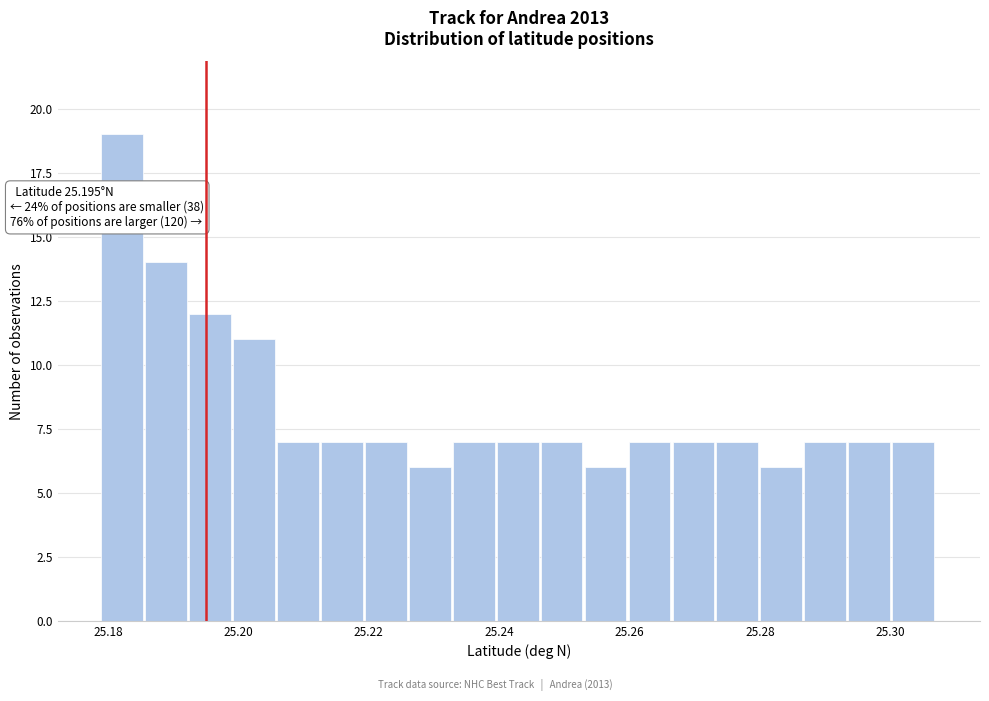

Read against the x-axis, roughly where is the centre of the tallest bar?

25.182